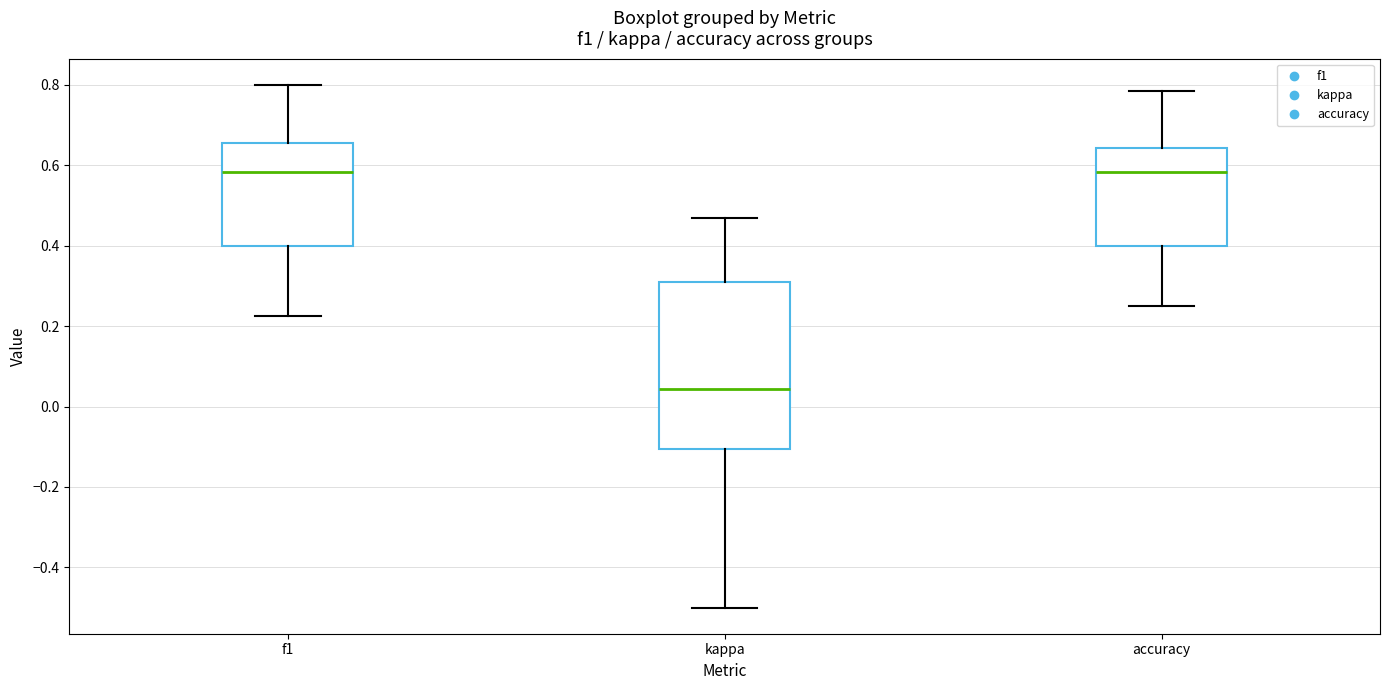

Comparing the boxes themselves (not the whiskers), which one is the tallest?

kappa